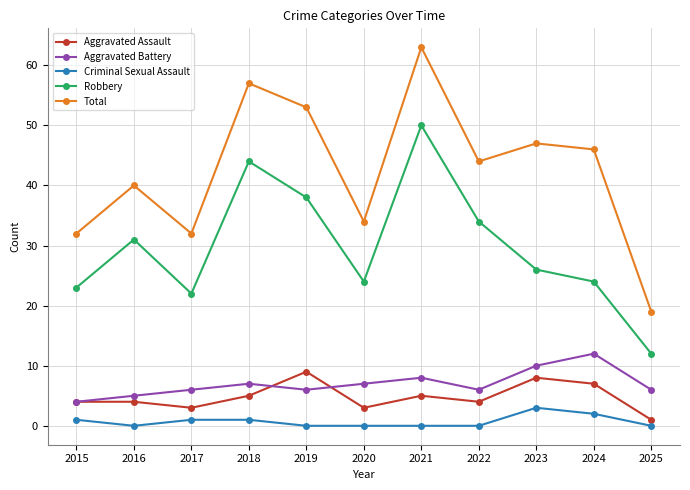

At 2021, list the series in order from largest to smallest.

Total, Robbery, Aggravated Battery, Aggravated Assault, Criminal Sexual Assault